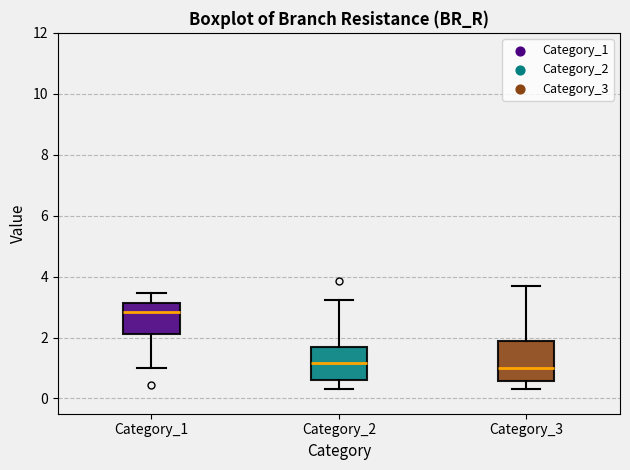

Where is the upper edge of the box for Category_2 on the y-axis? The values are not printed on the chart, so give them approximately, as read against the axis.

1.6